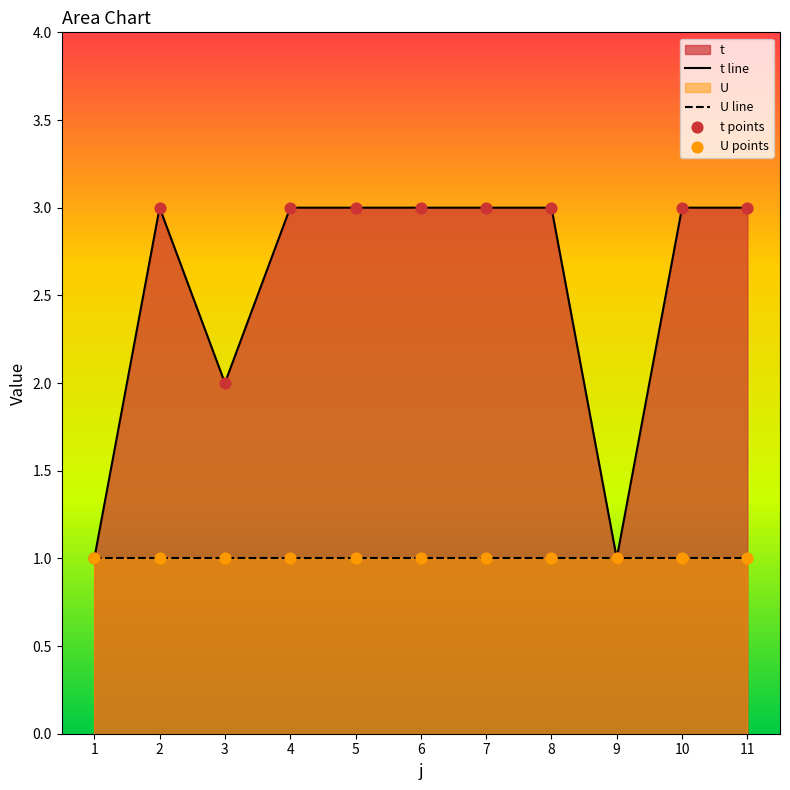

Is the value of t points at 4 greater than the value of t line at 1?

Yes